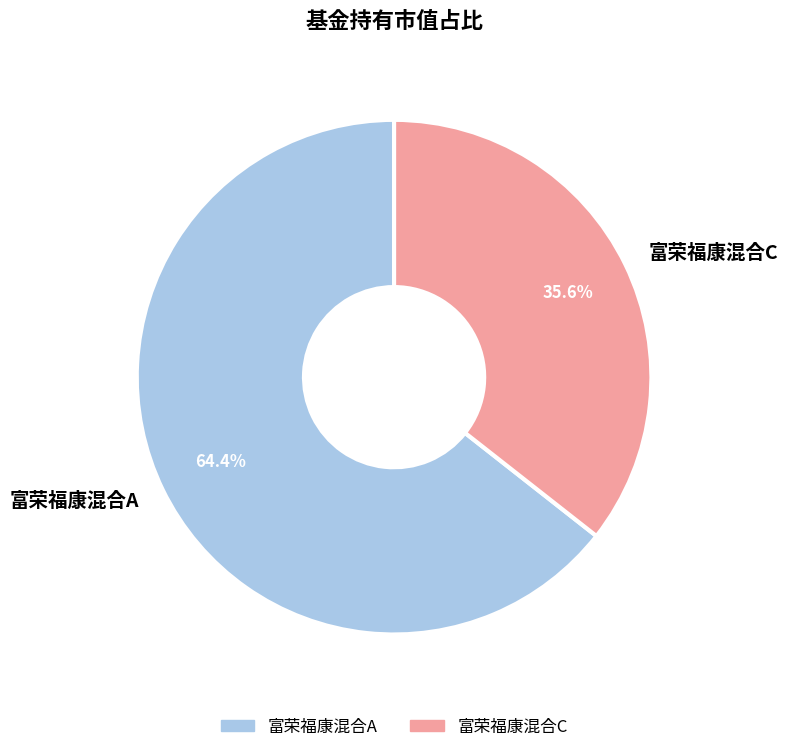

Which category accounts for the majority?

富荣福康混合A